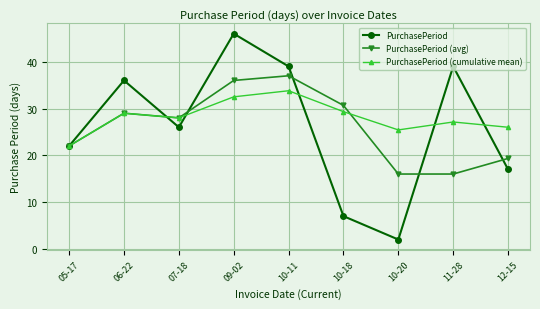

What is the value of the PurchasePeriod (cumulative mean) point at the 1st from the left?

22.0